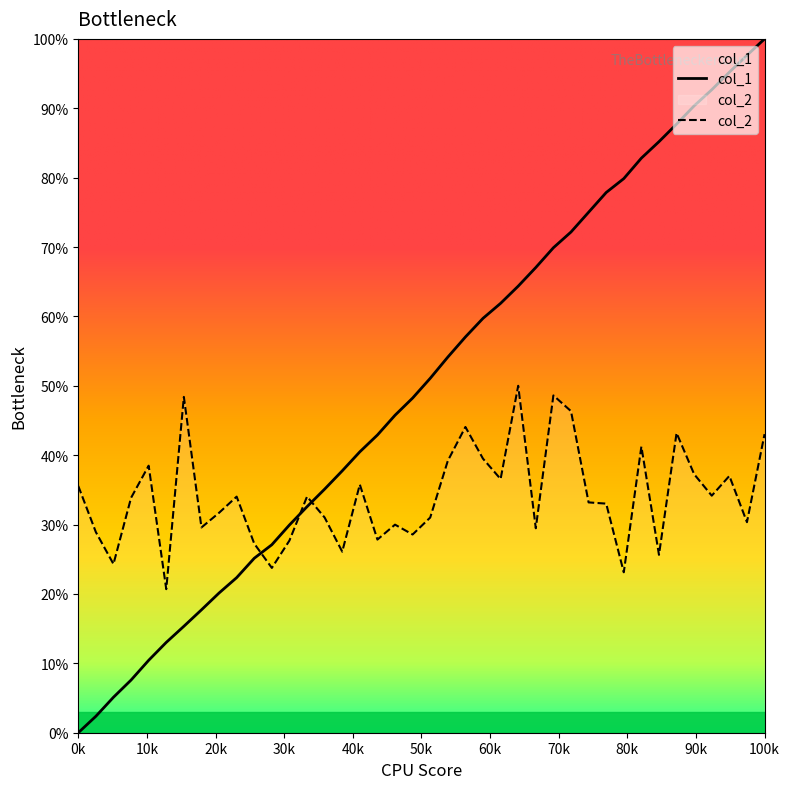

Reading left to right, list all the values displayed in this chart.

col_1: 0.0	0.0	0.1	0.1	0.1	0.1	0.2	0.2	0.2	0.2	0.3	0.3	0.3	0.3	0.4	0.4	0.4	0.4	0.5	0.5	0.5	0.5	0.6	0.6	0.6	0.6	0.7	0.7	0.7	0.8	0.8	0.8	0.8	0.9	0.9	0.9	0.9	1.0	1.0	1.0
col_2: 0.4	0.3	0.2	0.3	0.4	0.2	0.5	0.3	0.3	0.3	0.3	0.2	0.3	0.3	0.3	0.3	0.4	0.3	0.3	0.3	0.3	0.4	0.4	0.4	0.4	0.5	0.3	0.5	0.5	0.3	0.3	0.2	0.4	0.3	0.4	0.4	0.3	0.4	0.3	0.4